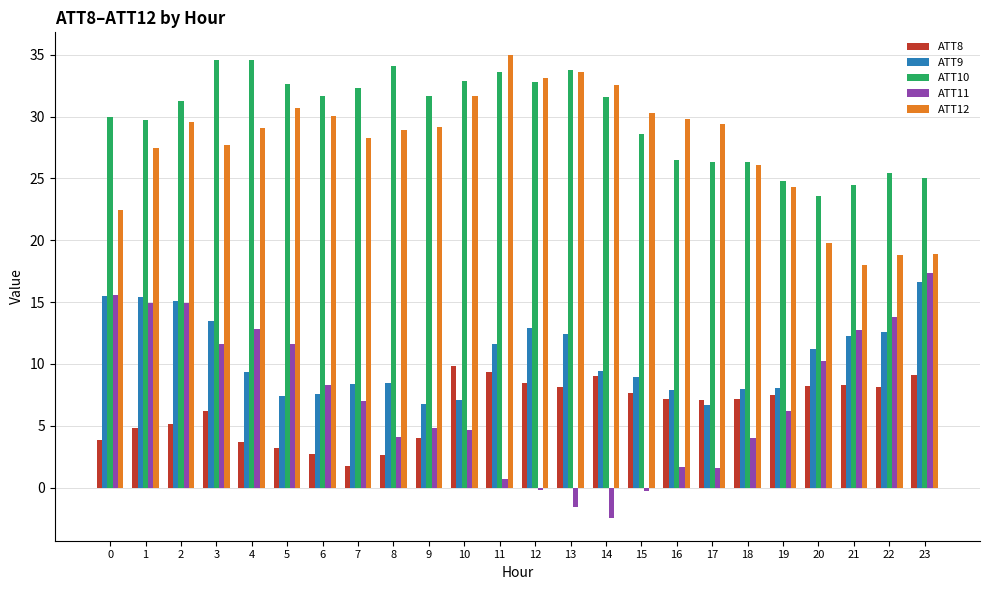

Rank the series at 5 from lowest to highest value.

ATT8, ATT9, ATT11, ATT12, ATT10